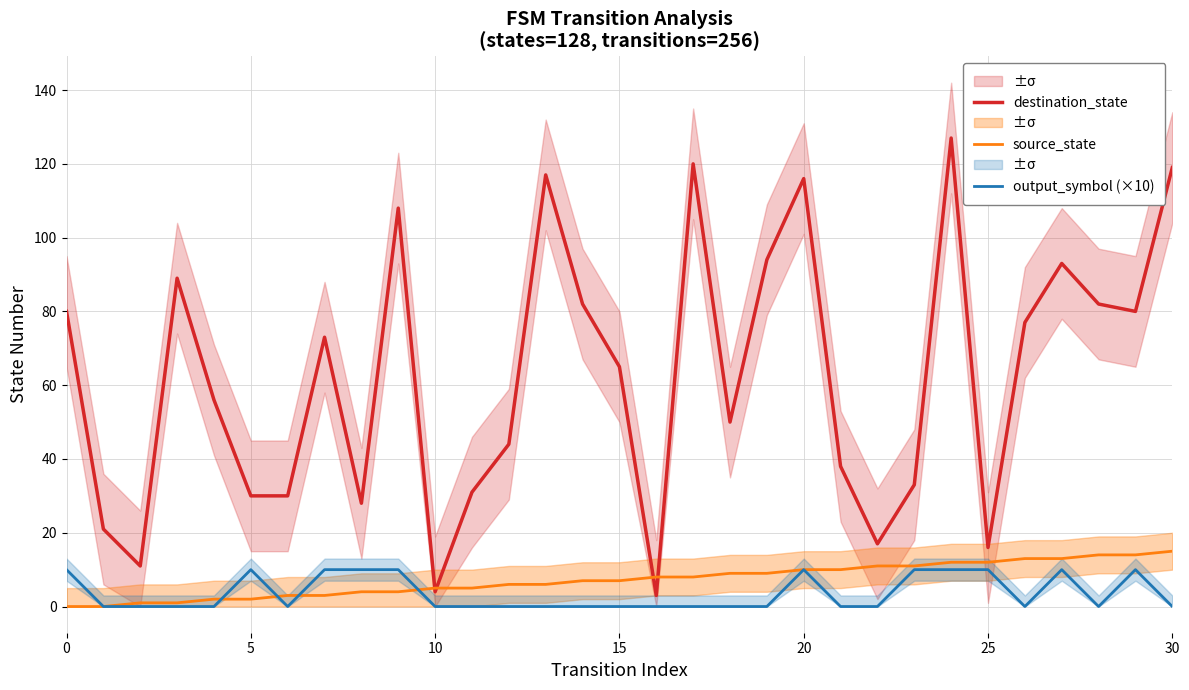

Is this an area chart (filled region under the line)?

No